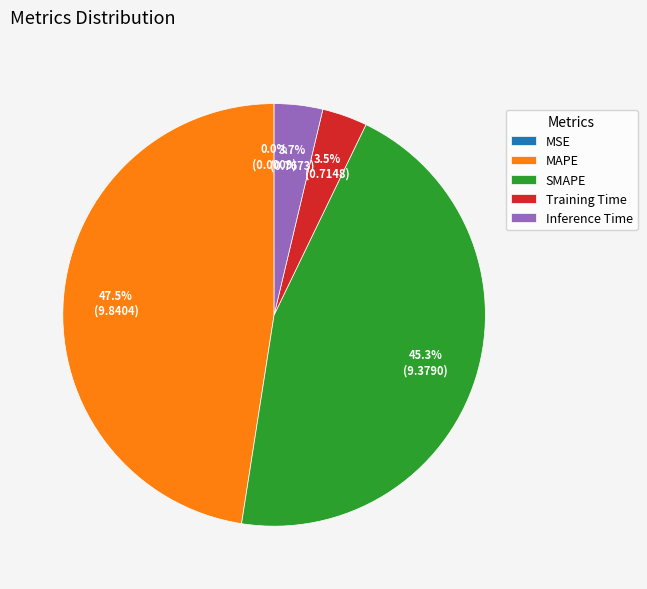

What is the largest slice in the pie chart?

MAPE